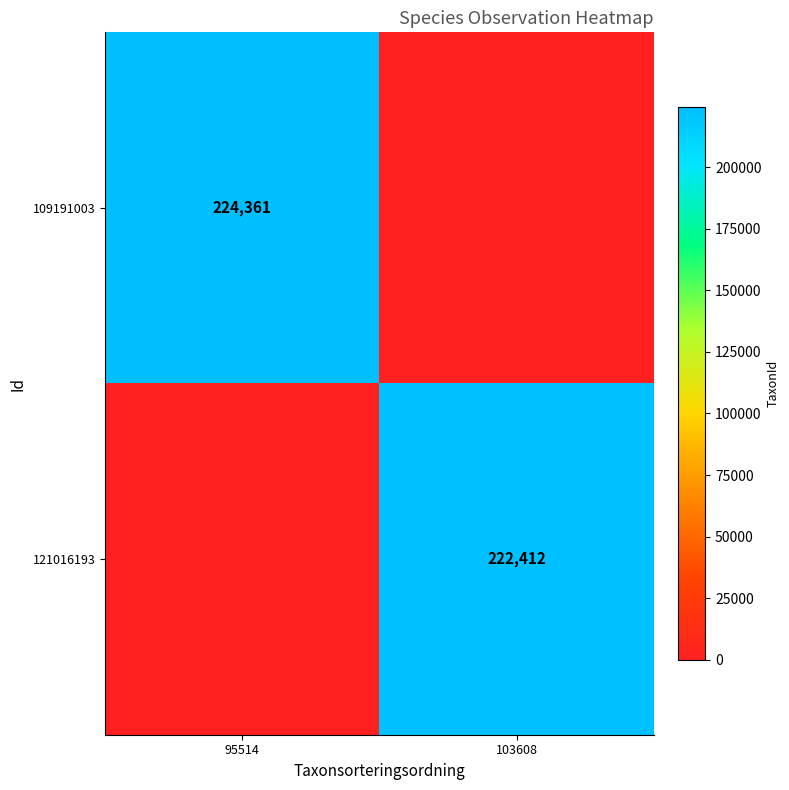

Is it true that 109191003 equals 224361 at 95514?

True